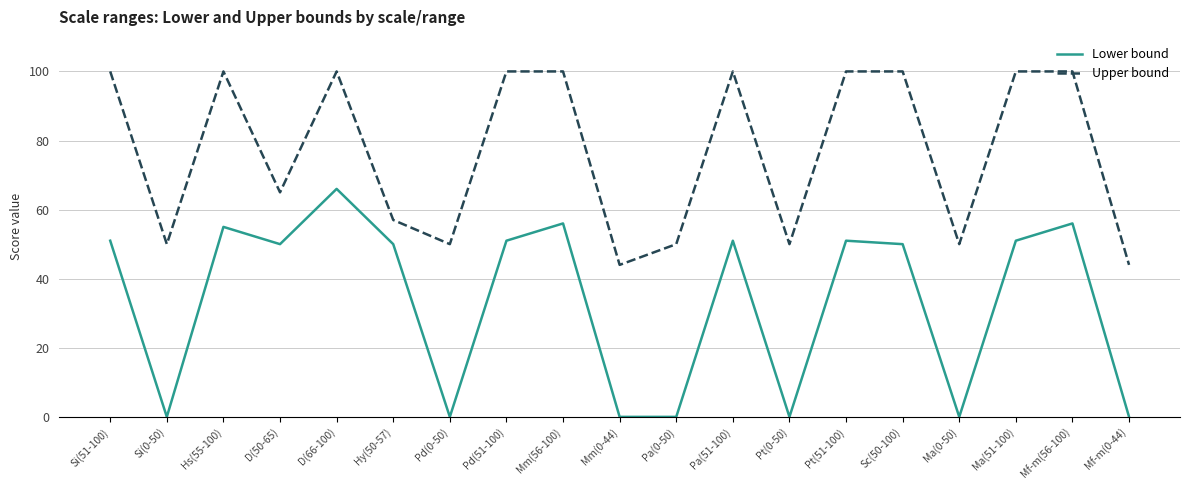

True or false: Lower bound and Upper bound intersect in this chart.

False